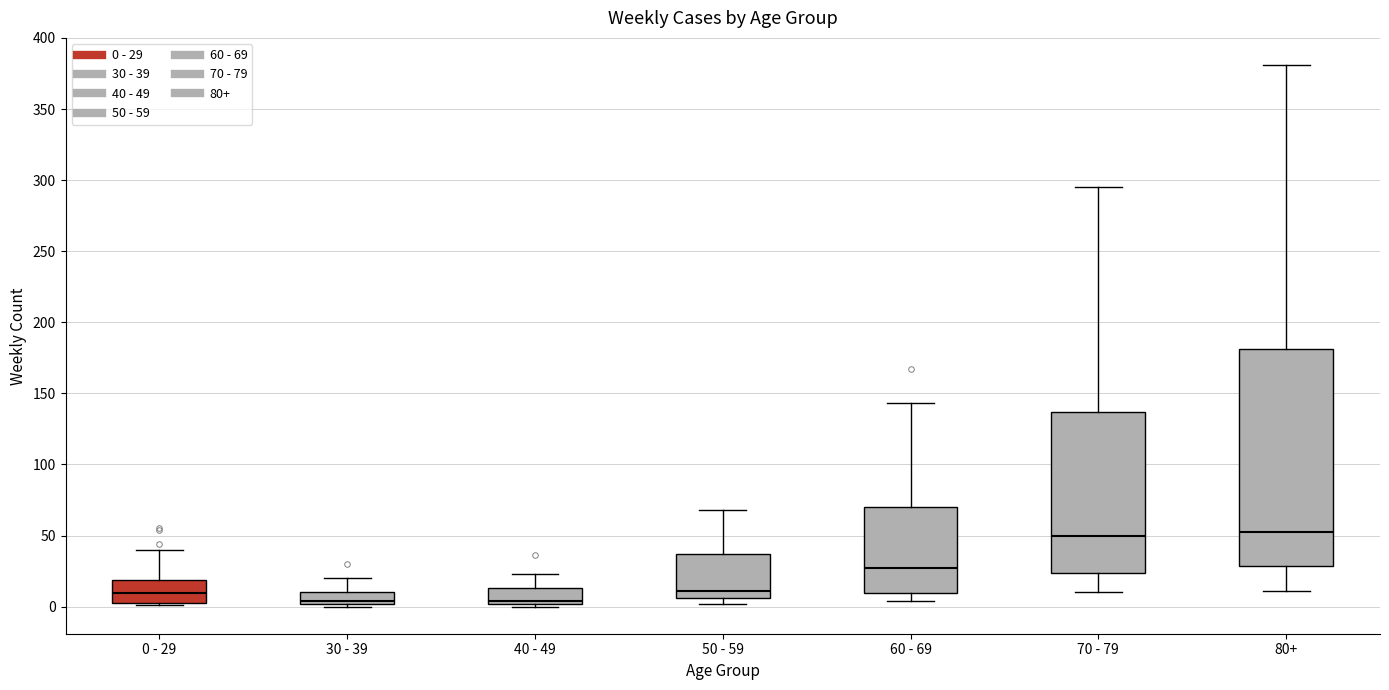

Comparing the boxes themselves (not the whiskers), which one is the tallest?

80+